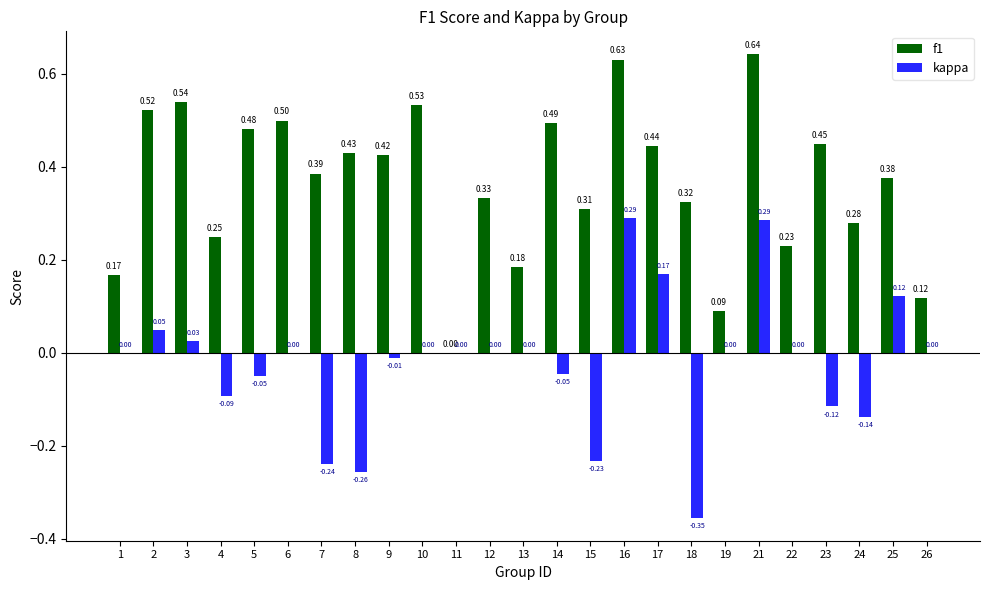

At which category is the sum across all series the highest?

21